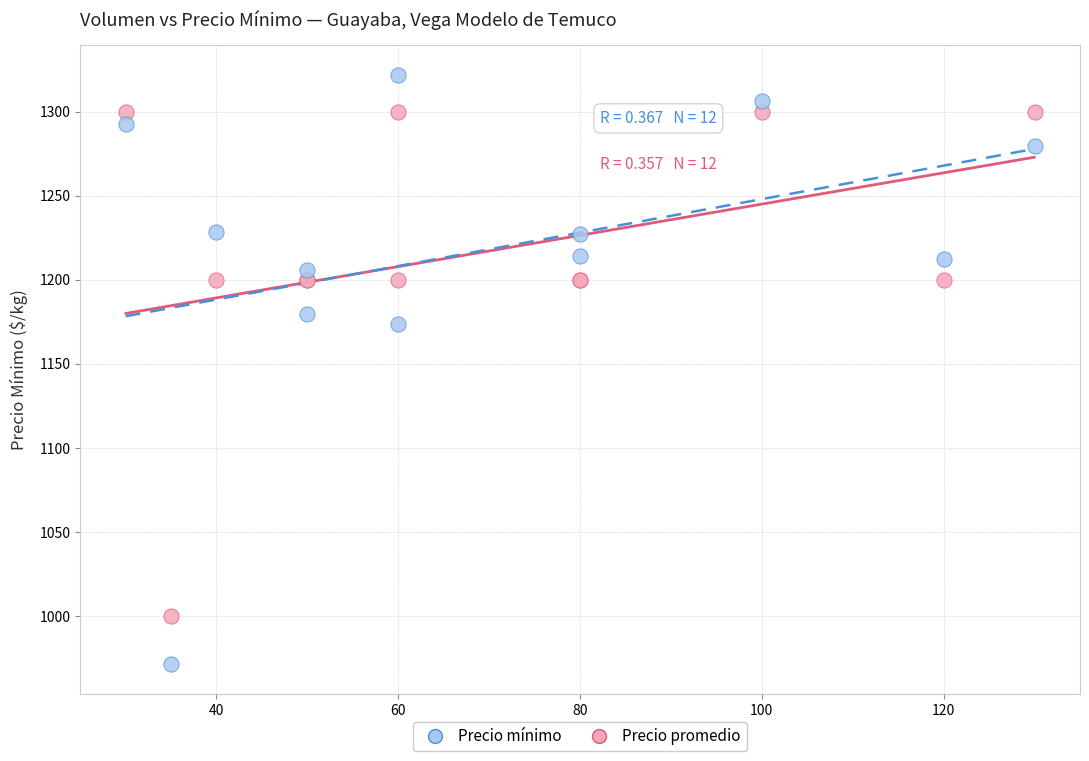

What are all the series names shown in the legend?

Precio mínimo, Precio promedio